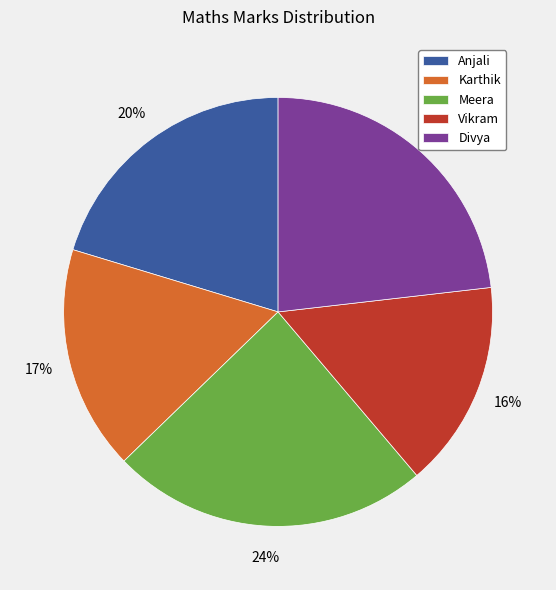

Count the number of slices in the pie.

5